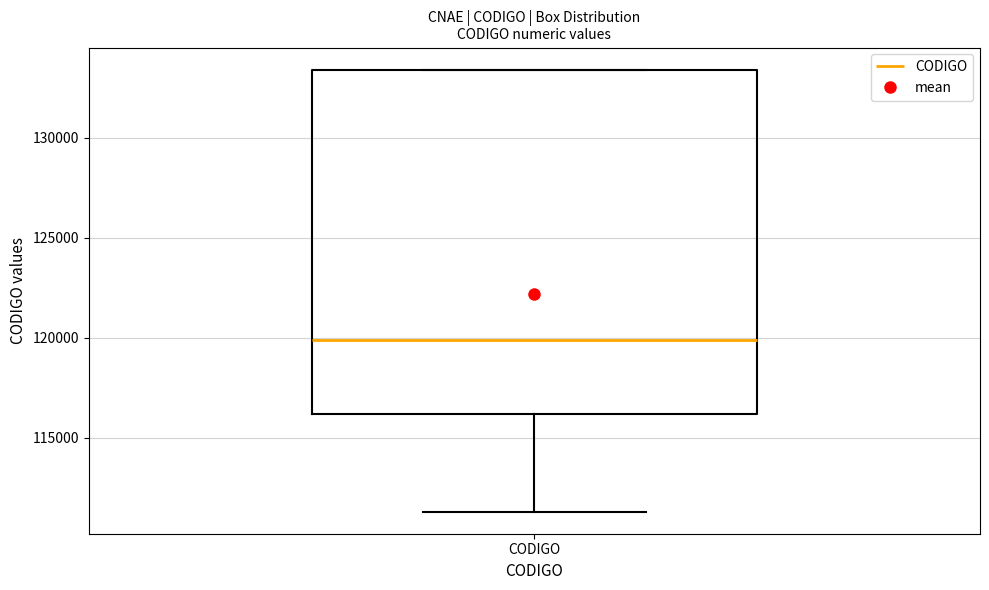

Where does the median line of the box for CODIGO sit on the y-axis? The values are not printed on the chart, so give them approximately, as read against the axis.

120000